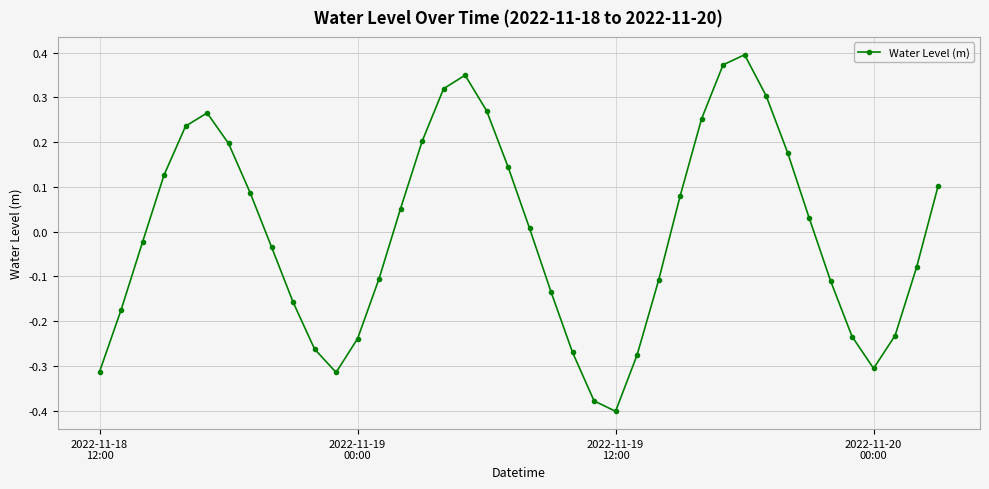

What is the difference between the second highest and second lowest values?

0.8